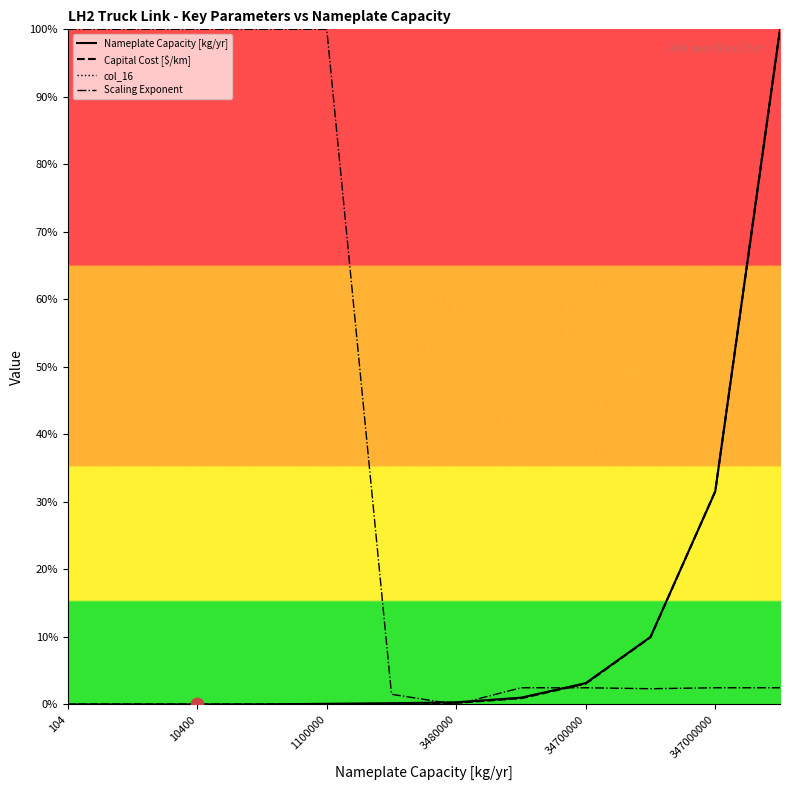

Which series has the largest total across all categories?

Scaling Exponent